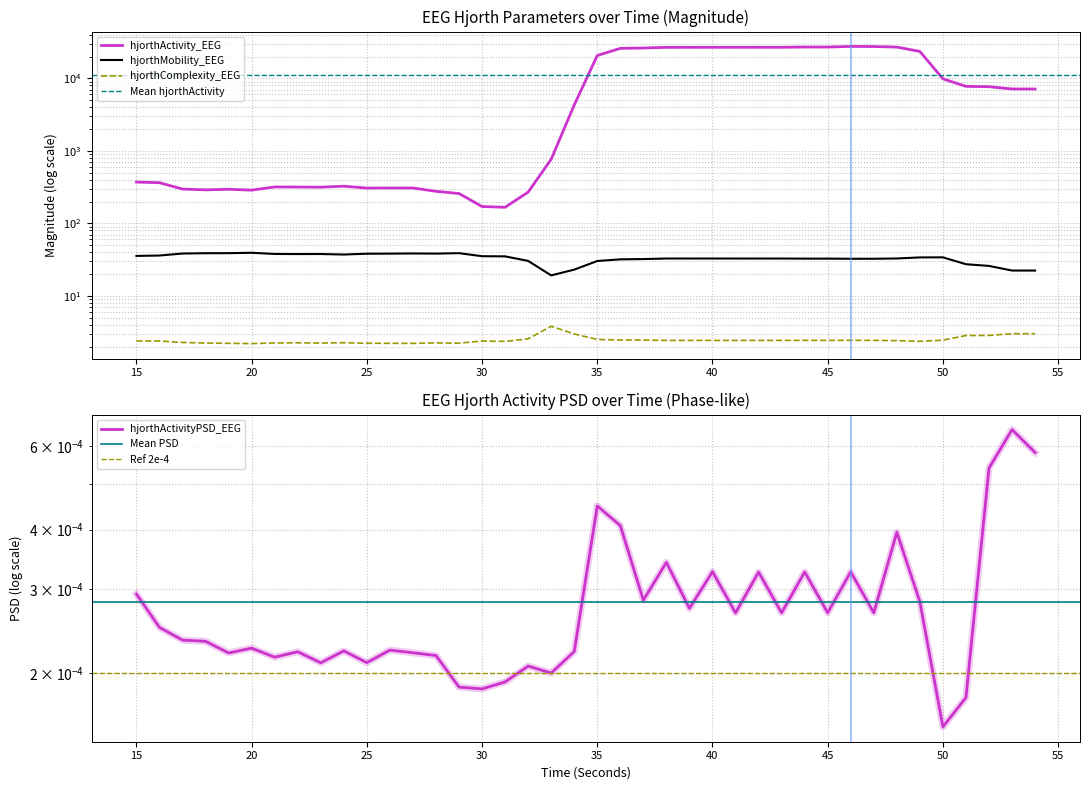

What is the difference between the hjorthComplexity_EEG values at 35 and 27?

0.3